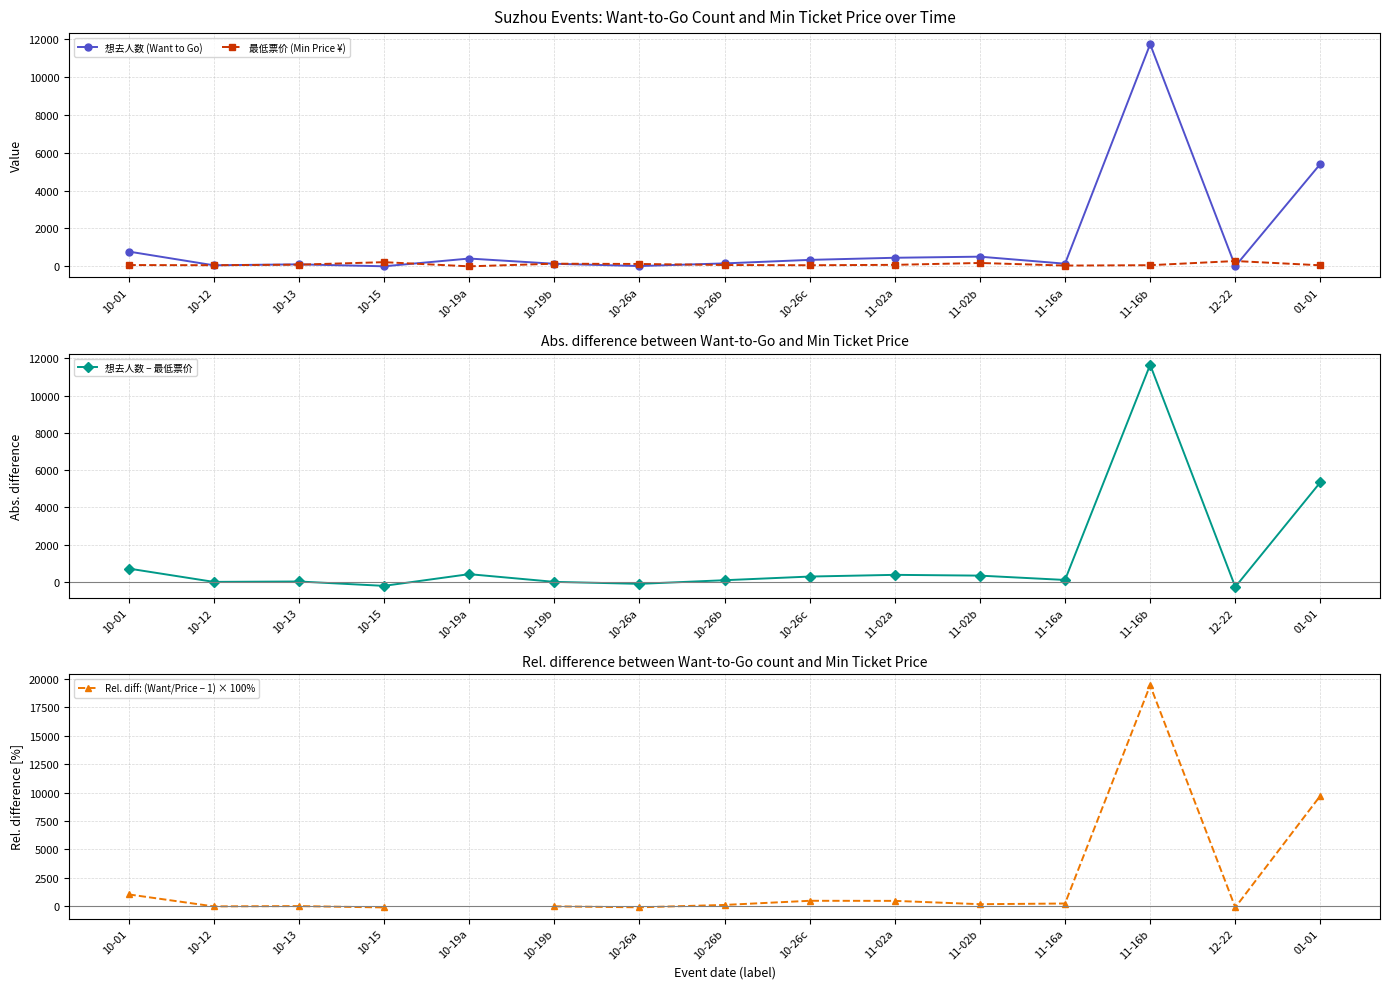

Rank the series by their maximum value, from highest to lowest.

Rel. diff: (Want/Price − 1) × 100%, 想去人数 (Want to Go), 想去人数 − 最低票价, 最低票价 (Min Price ¥)